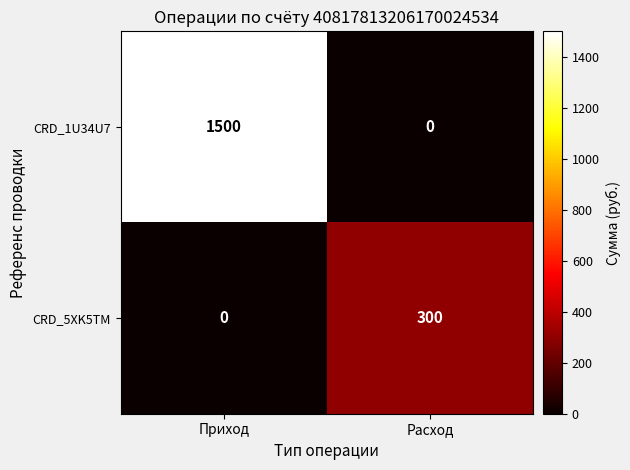

How many values in the CRD_5XK5TM series are below 300?

1